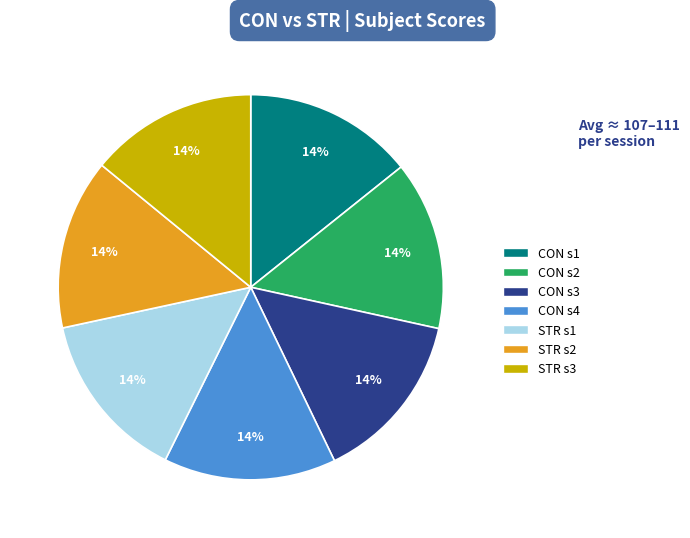

The STR s1 slice represents 14% of the pie. True or false?

True